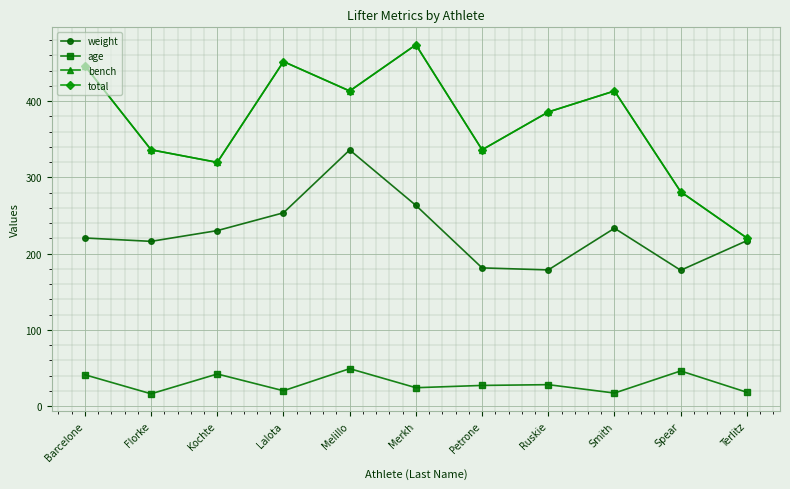

Is this an area chart (filled region under the line)?

No